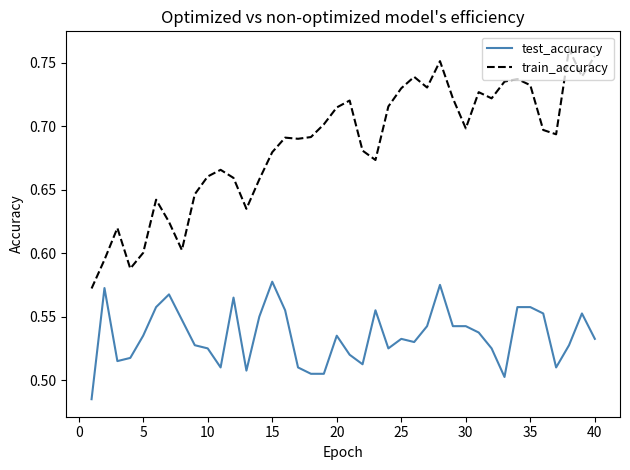

Is this an area chart (filled region under the line)?

No